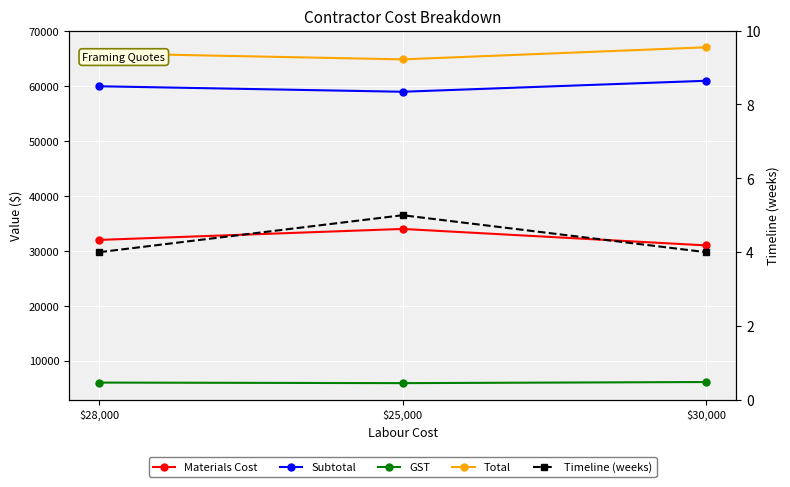

What is the approximate value of Materials Cost at $28,000, to the nearest 10?

32000